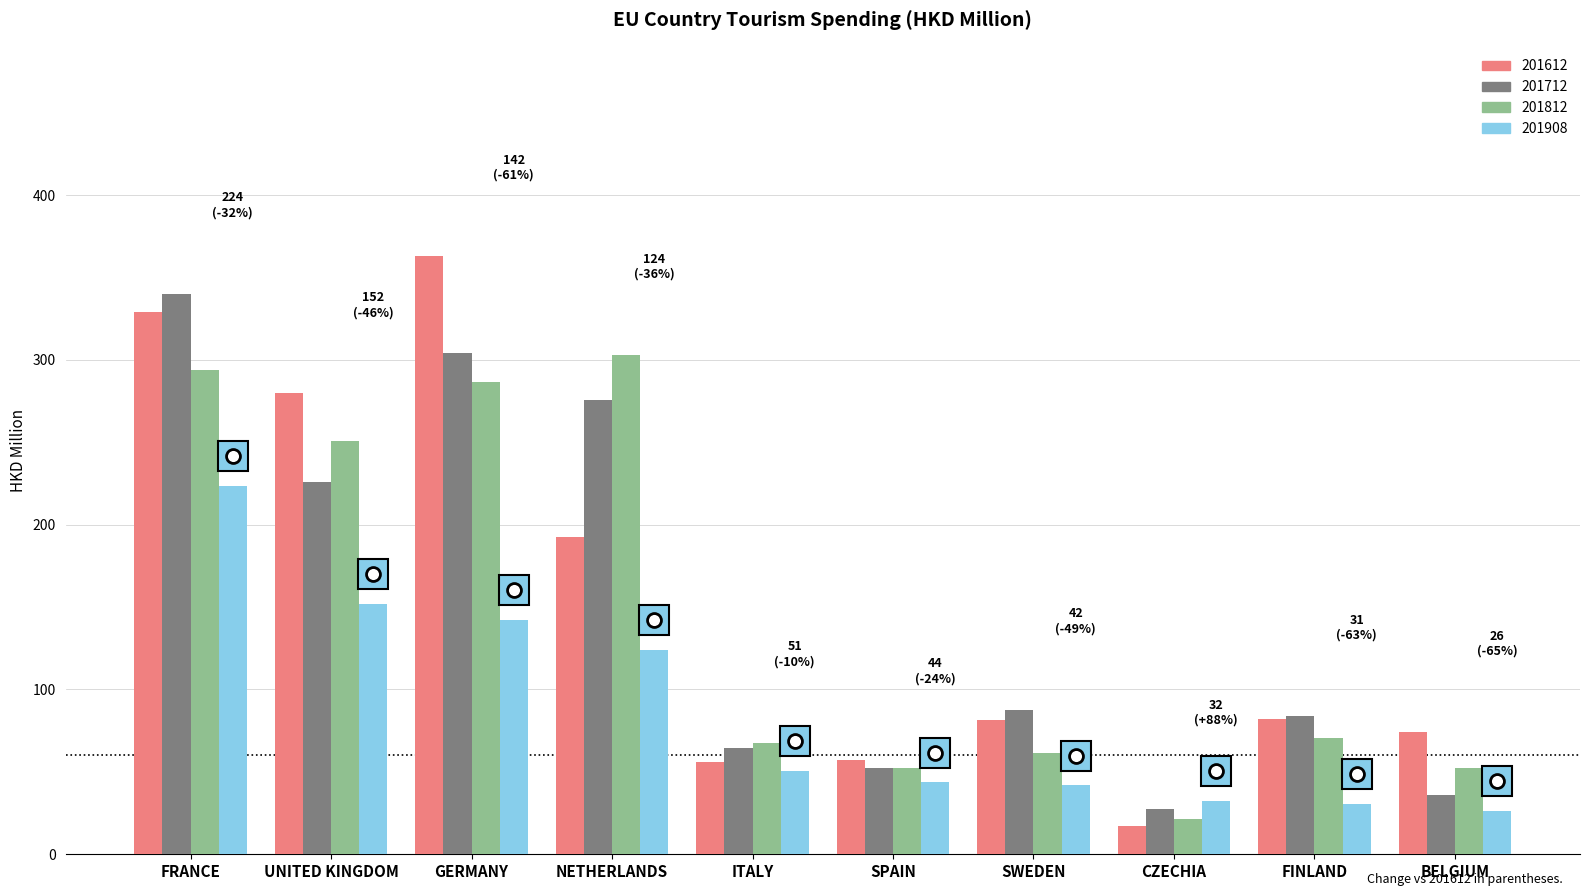

Which category has the highest value in the 201908 series?

FRANCE